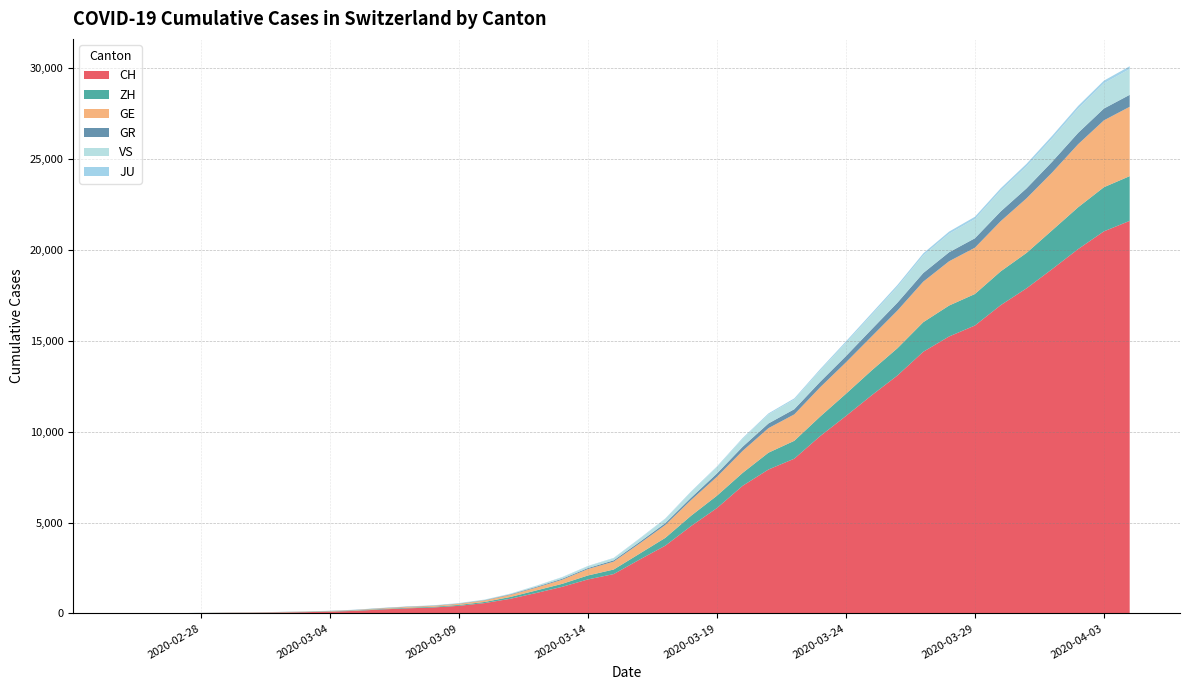

How many values in ZH are above zero?

38